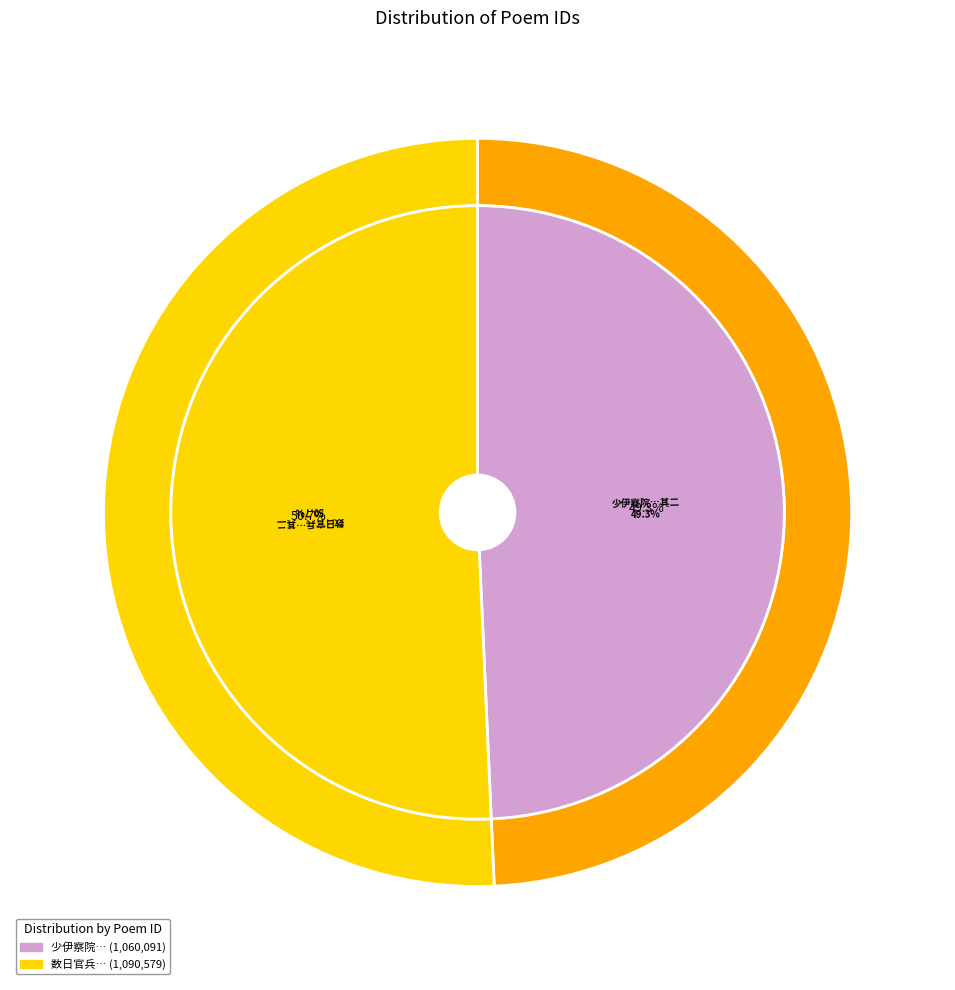

Is 数日官兵来拣军轿直拘还殆尽一出不可欲往见鲍倅汤倅如隔千里因以四绝叙情 其二 the majority of the pie?

Yes